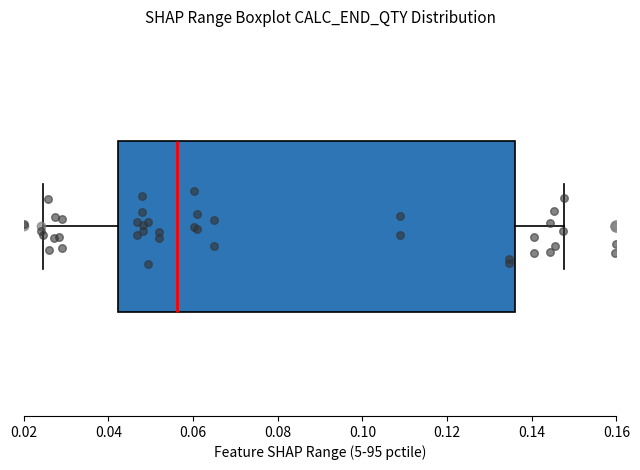

Transcribe this box plot: give where the median line is, the range the box spans, and where the two whiskers end, as read against the x-axis. The values are not printed on the chart, so give them approximately, as read against the axis.

median 0.056, box 0.042 to 0.136, whiskers 0.024 to 0.148